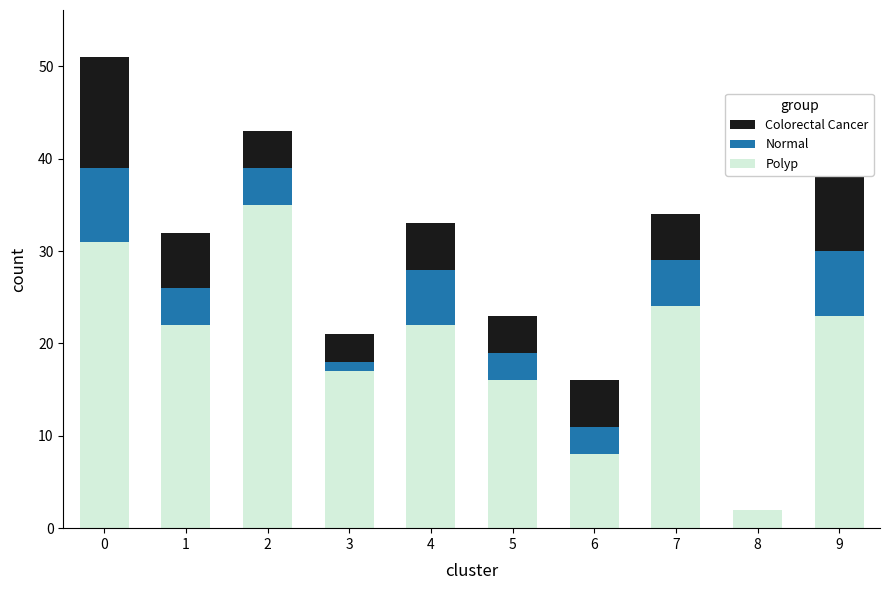

What is the total value across all series at 9?

40